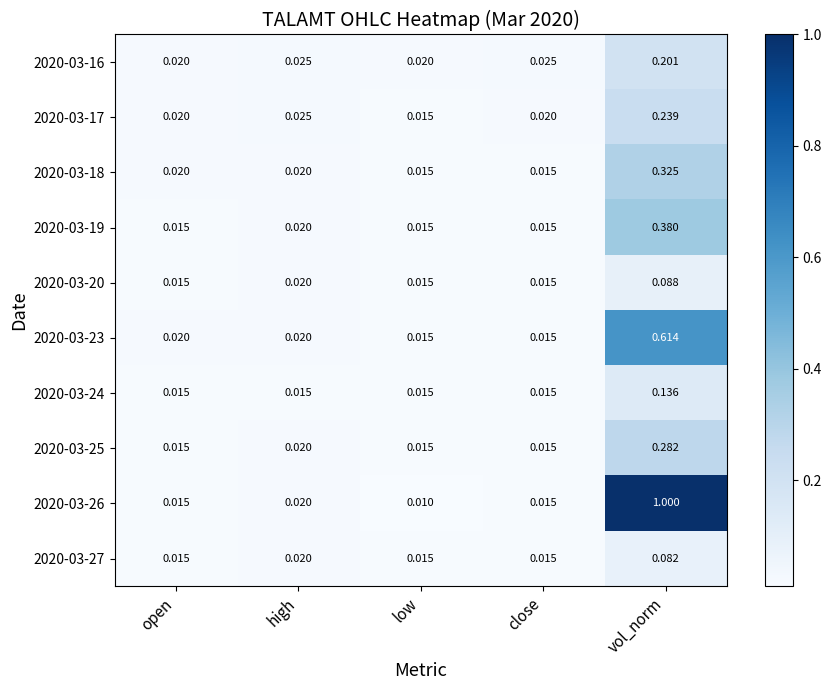

Which label corresponds to the smallest value in the chart?

low